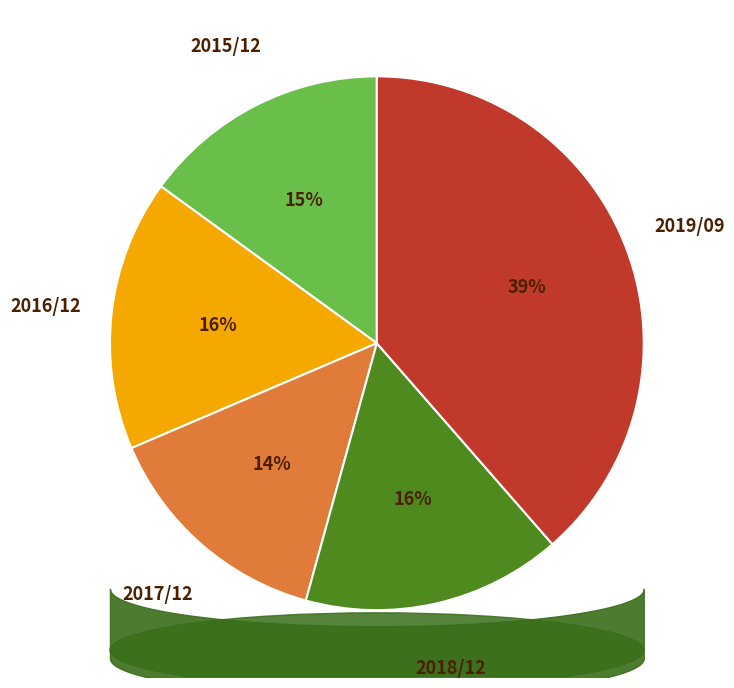

To the nearest percent, what portion does 2018/12 represent?

16%